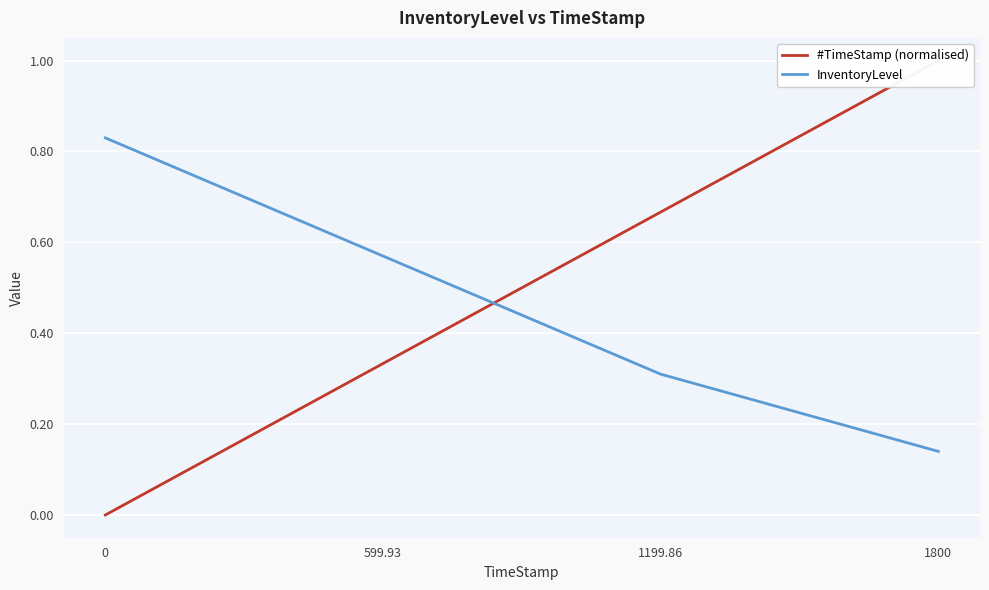

What is the average value of the InventoryLevel series?

0.5